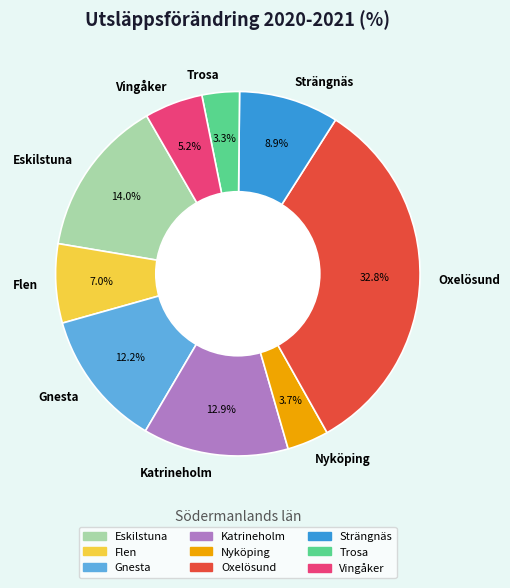

What is the total percentage of Gnesta and Flen?

19.2%